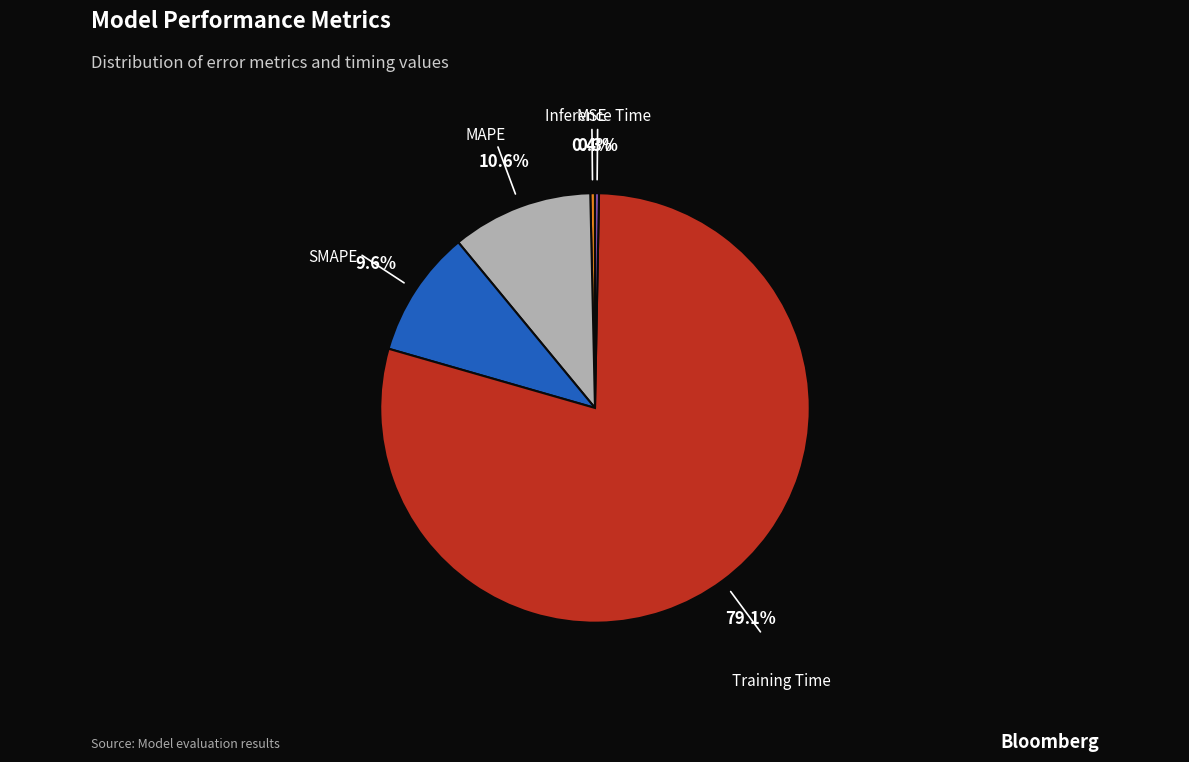

Is there a majority slice in this chart?

Yes